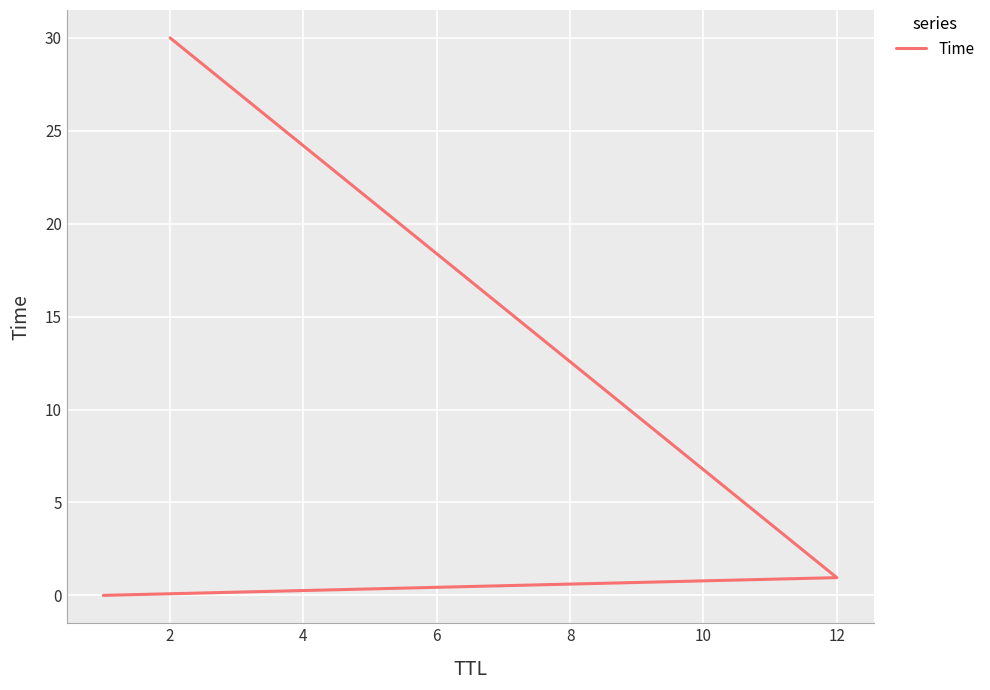

What is the value of the 3rd point from the left?

30.0